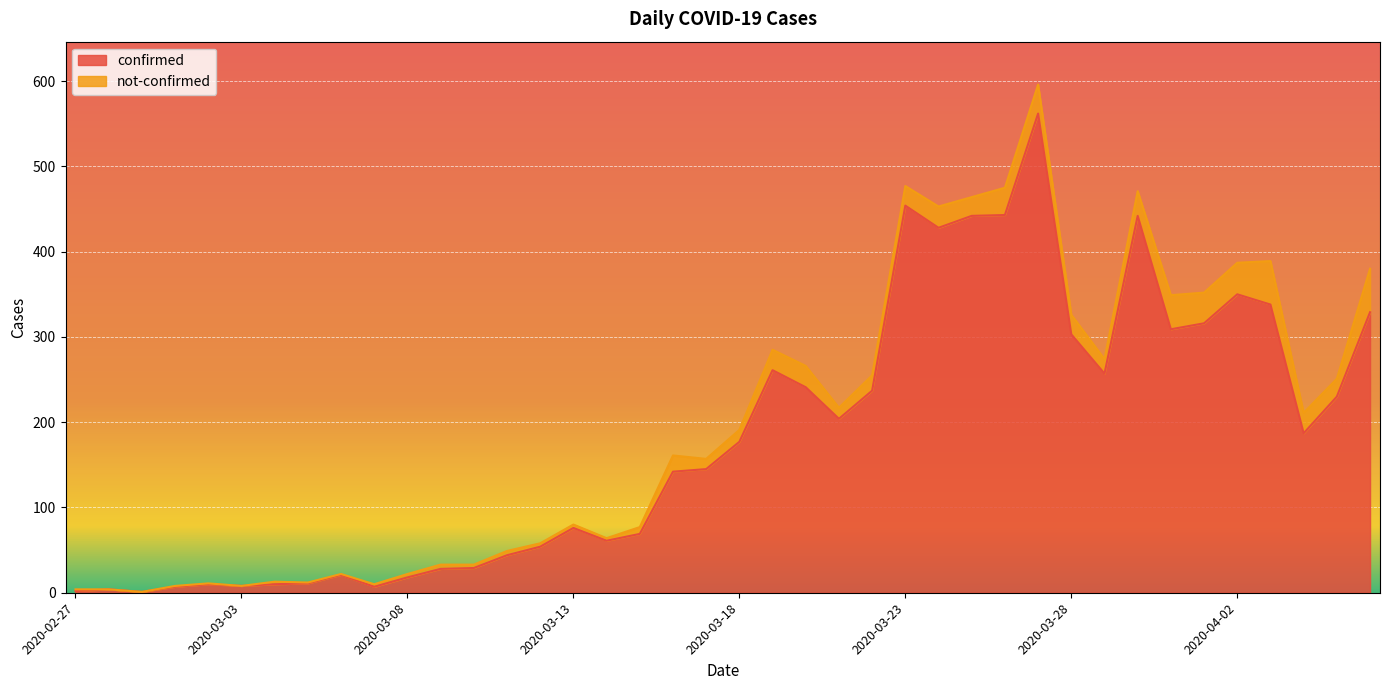

How many data points does each series have?

40